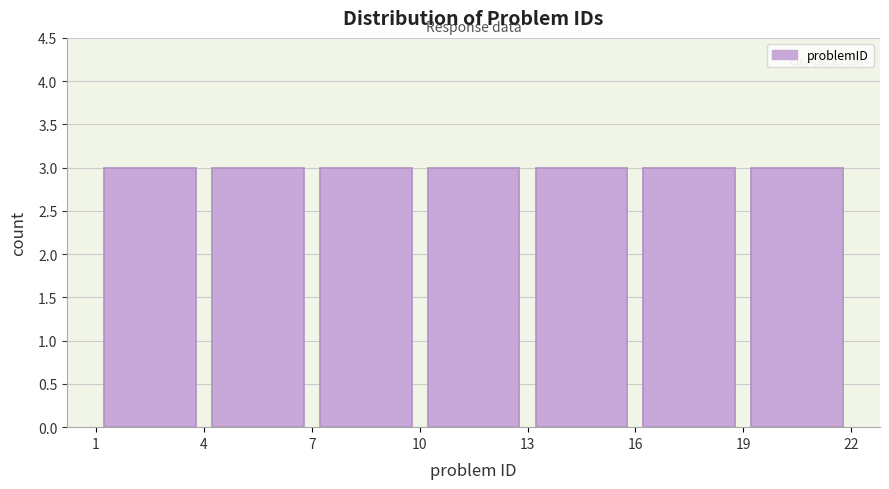

Reading left to right, list every bar in this chart as the range it spans on the x-axis followed by its height. The values are not printed on the chart, so give them approximately, as read against the axis.

1 to 4: 3
4 to 7: 3
7 to 10: 3
10 to 13: 3
13 to 16: 3
16 to 19: 3
19 to 22: 3